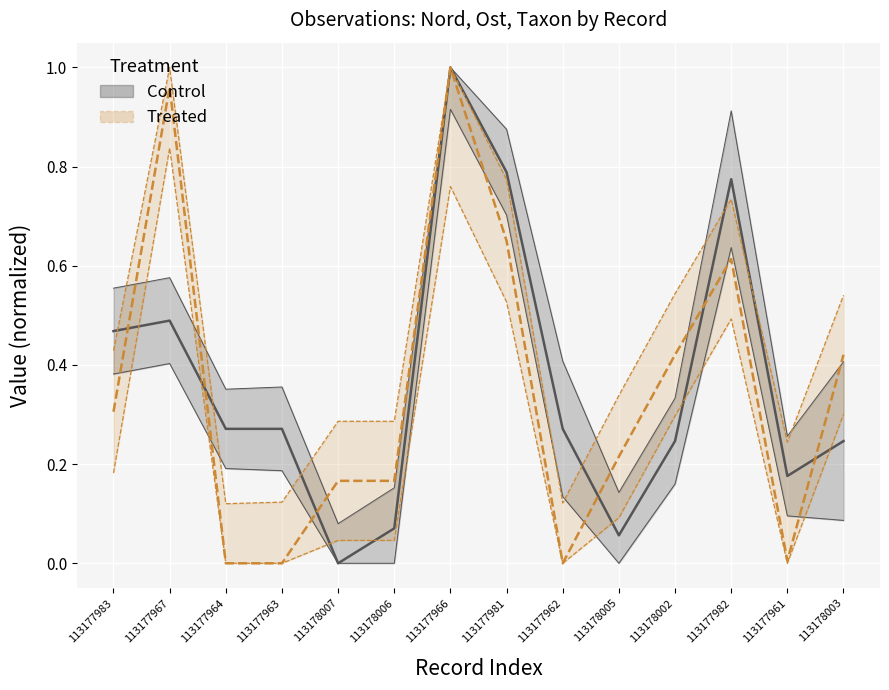

How many series are shown in this chart?

2